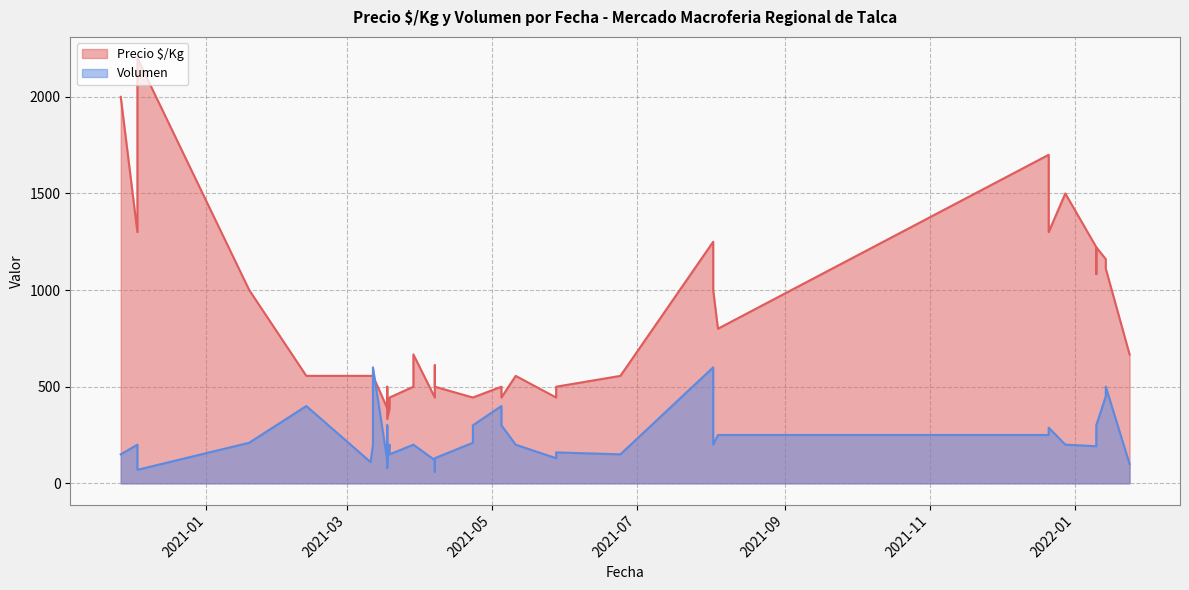

The Precio $/Kg series shows 997 at 2021-02-12. True or false?

False